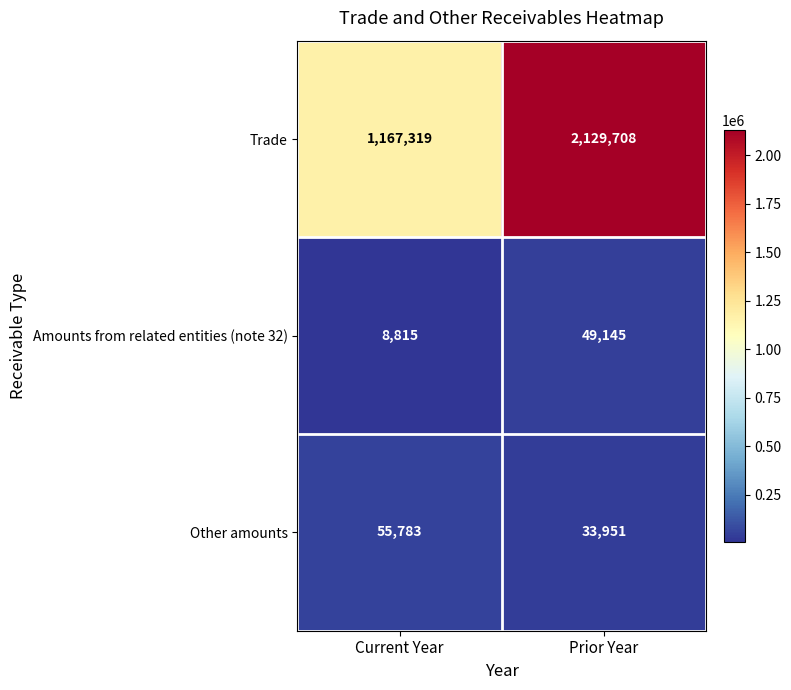

Reading left to right, transcribe all the data shown in this chart.

Trade: Current Year=1167319	Prior Year=2129708
Amounts from related entities (note 32): Current Year=8815	Prior Year=49145
Other amounts: Current Year=55783	Prior Year=33951